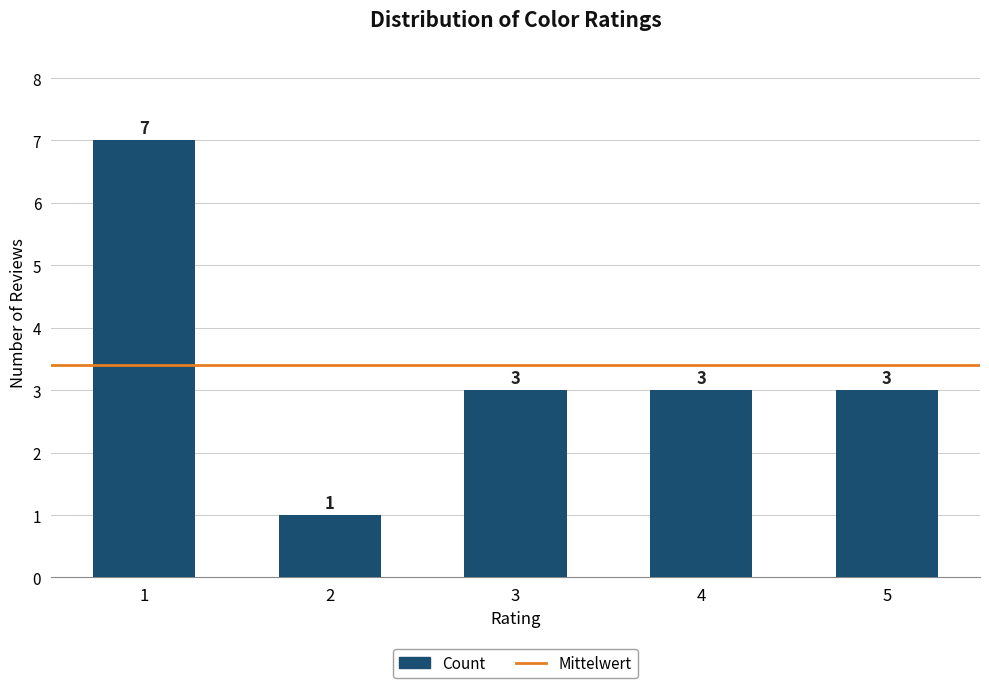

What is the change in value from 2 to 3?

+2